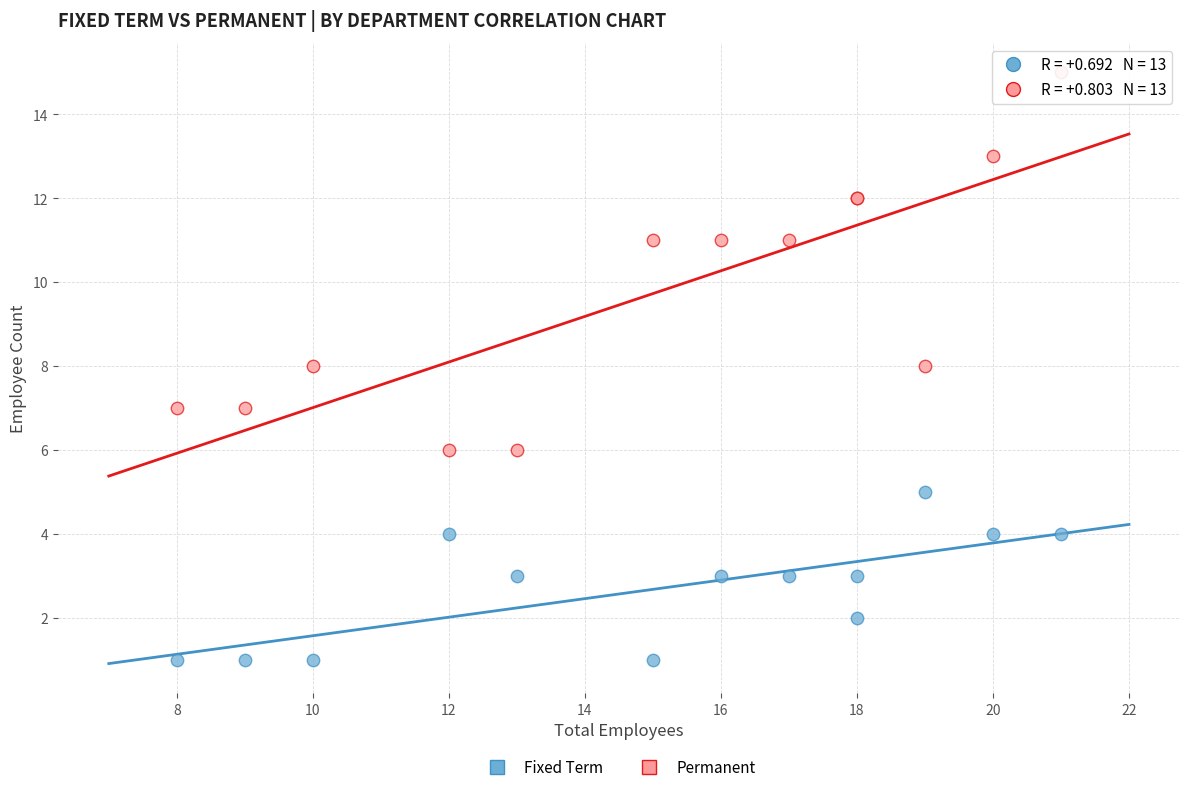

What are all the series names shown in the legend?

Fixed Term, Permanent